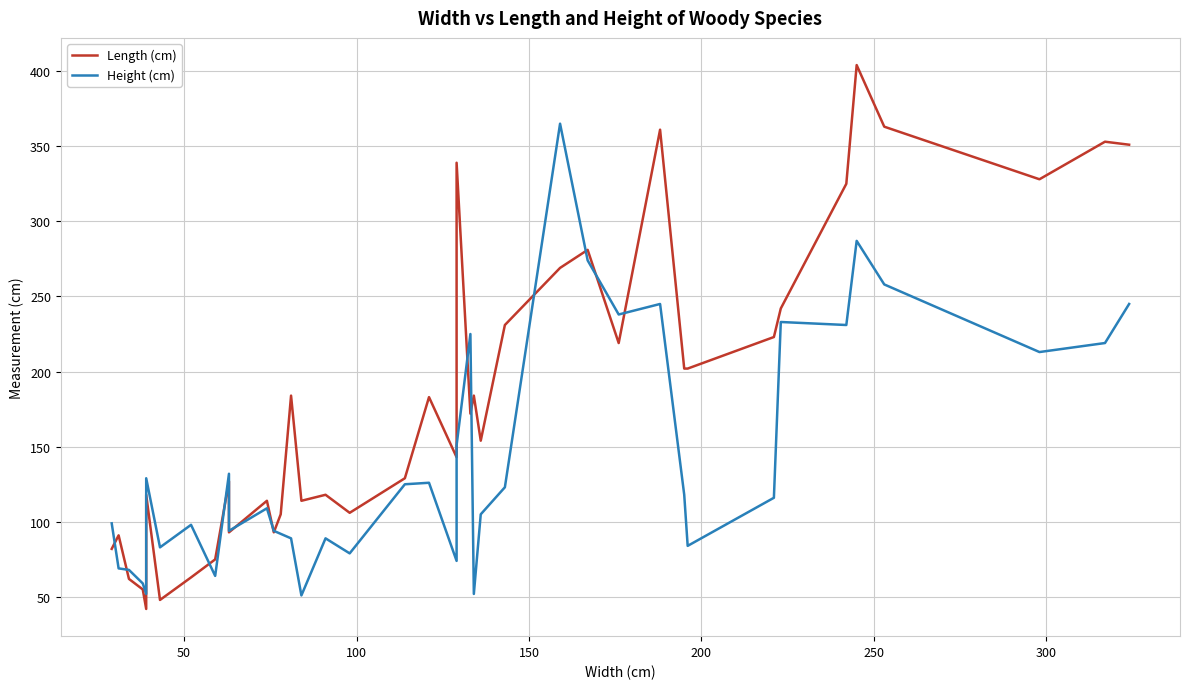

What is the greatest value displayed?

404